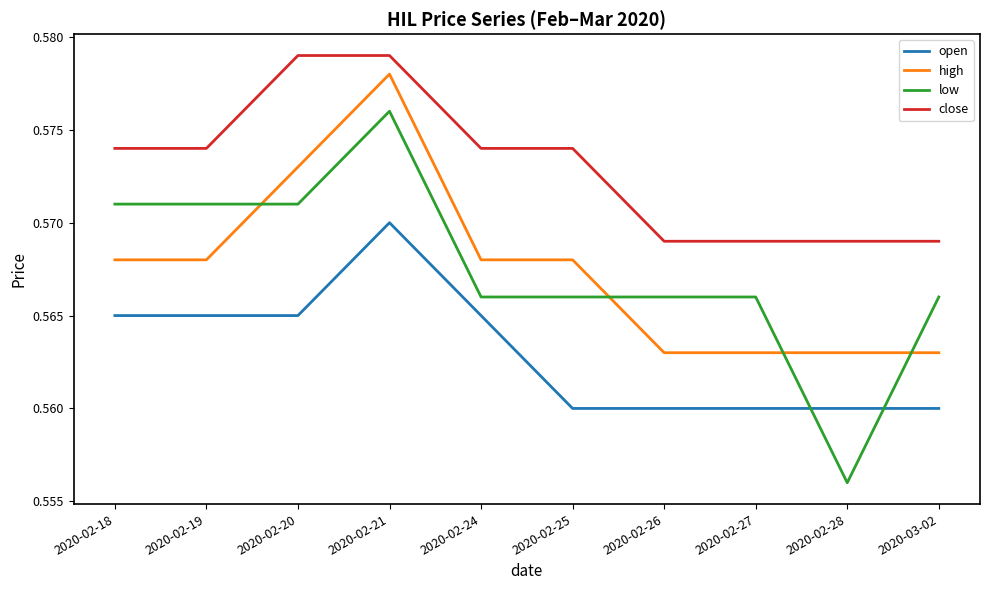

Rank the series by their maximum value, from lowest to highest.

open, low, high, close